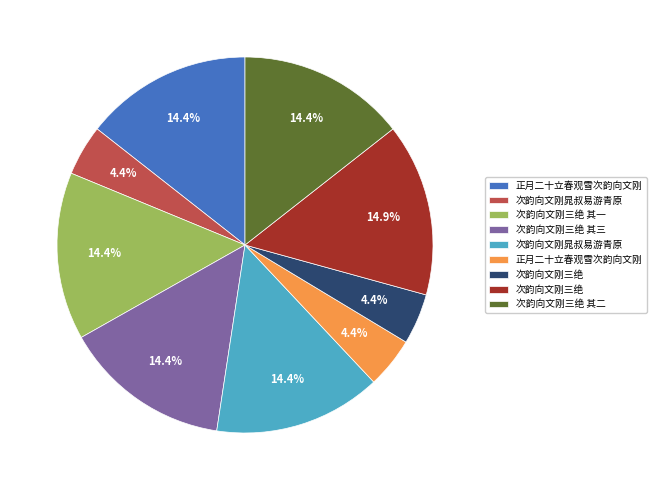

Does any single category account for the majority?

No